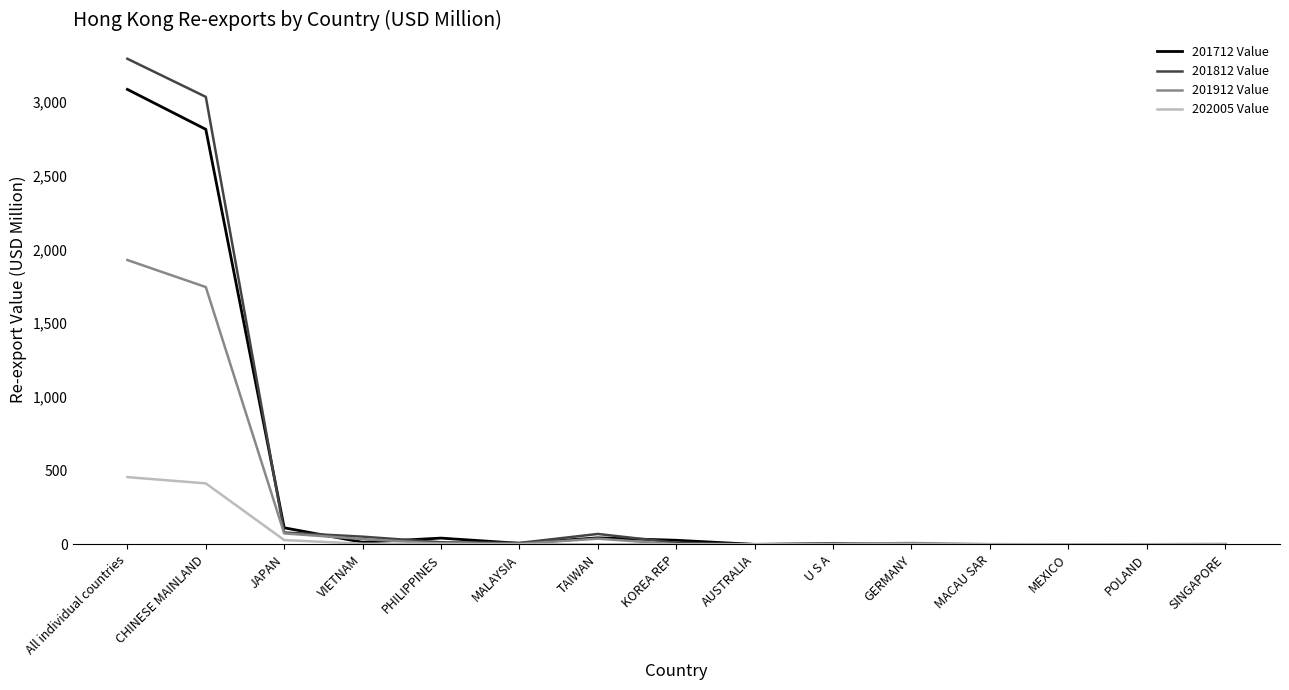

Is this an area chart (filled region under the line)?

No